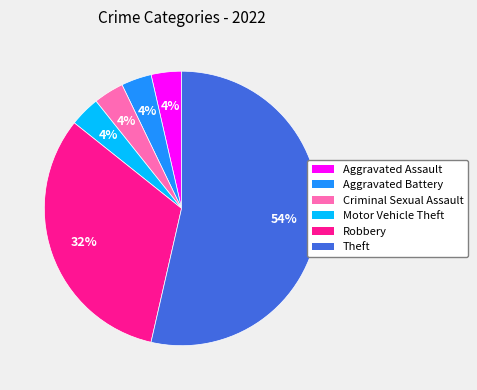

Is Theft the majority of the pie?

Yes